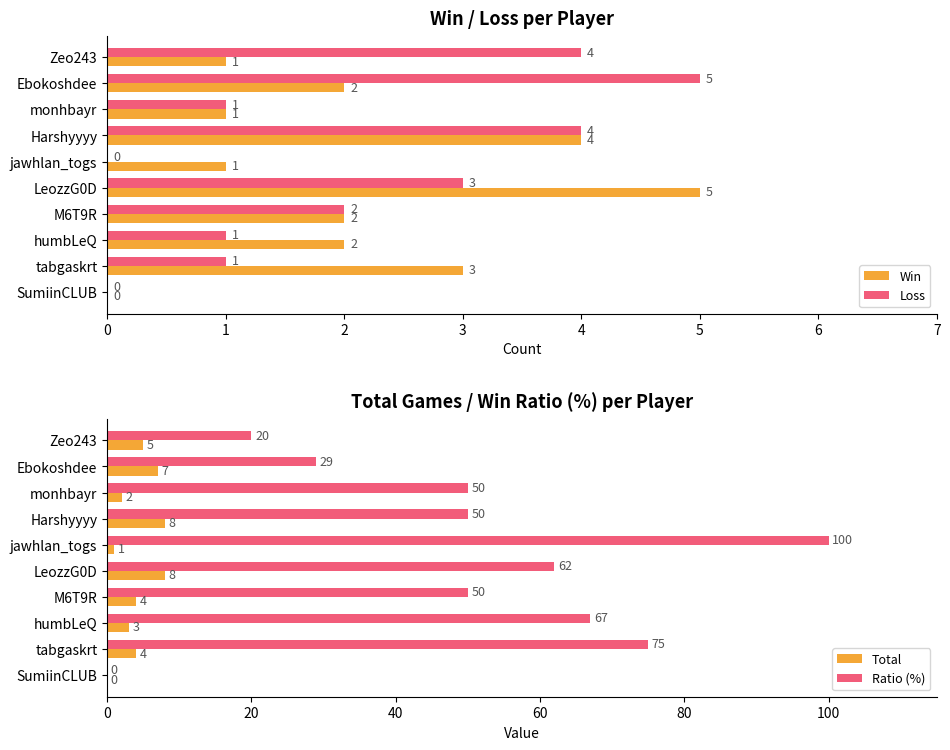

True or false: Loss has a value of 7 at Ebokoshdee.

False